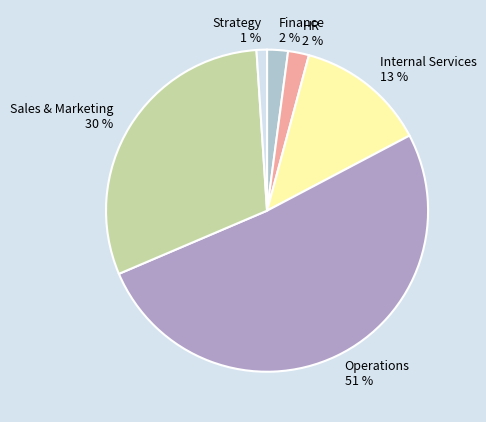

Count the number of slices in the pie.

6